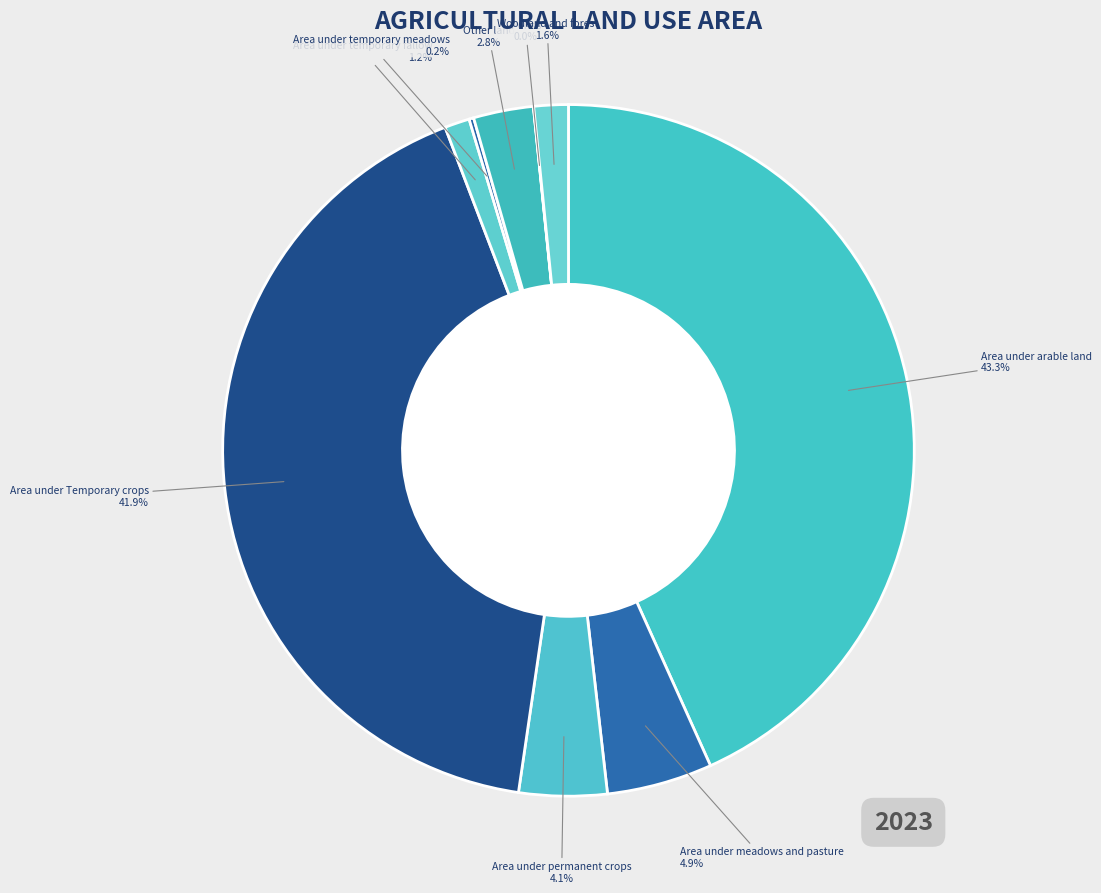

Rank the categories by value from lowest to highest.

Ponds, Area under temporary meadows, Area under temporary fallow, Woodland and forest, Other land, Area under permanent crops, Area under meadows and pasture, Area under Temporary crops, Area under arable land